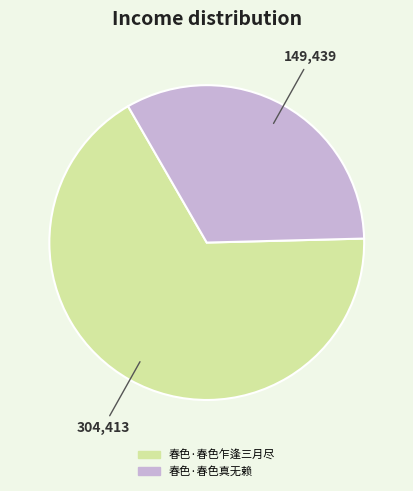

How many slices are in this pie chart?

2